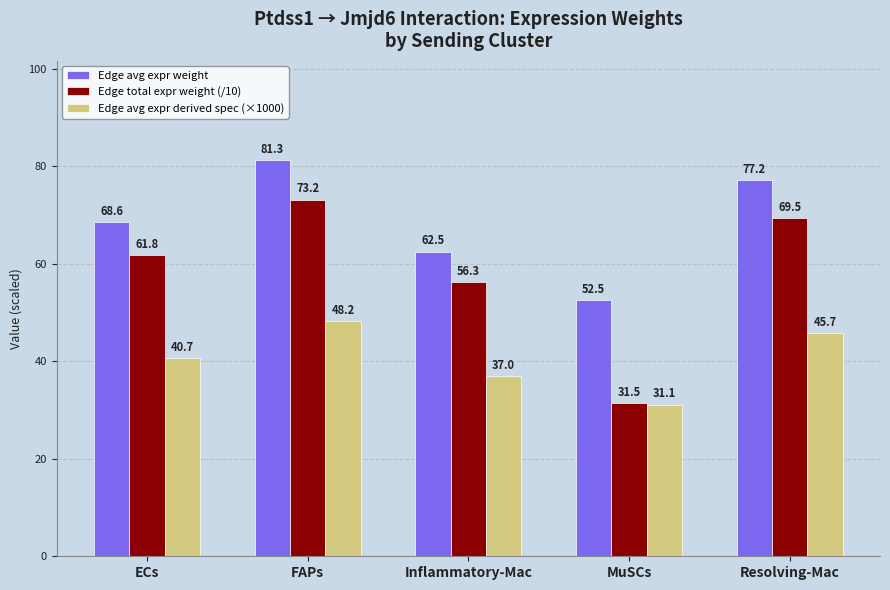

What is the smallest value displayed?

31.1